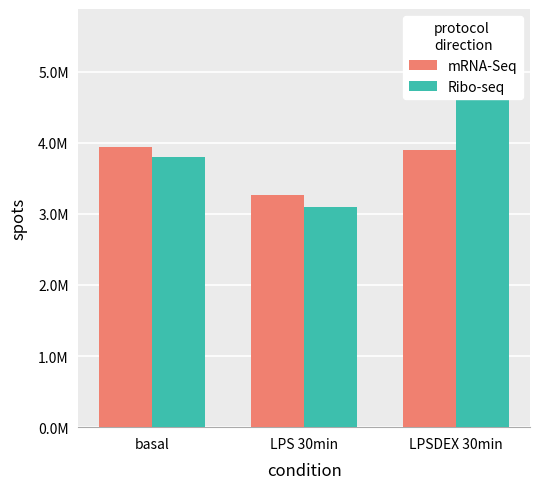

What are all the series names shown in the legend?

mRNA-Seq, Ribo-seq